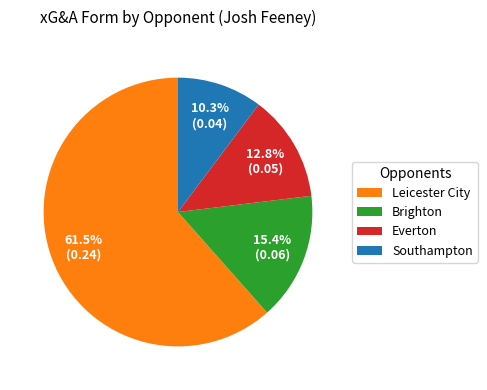

What percentage is NOT represented by Southampton?

89.7%